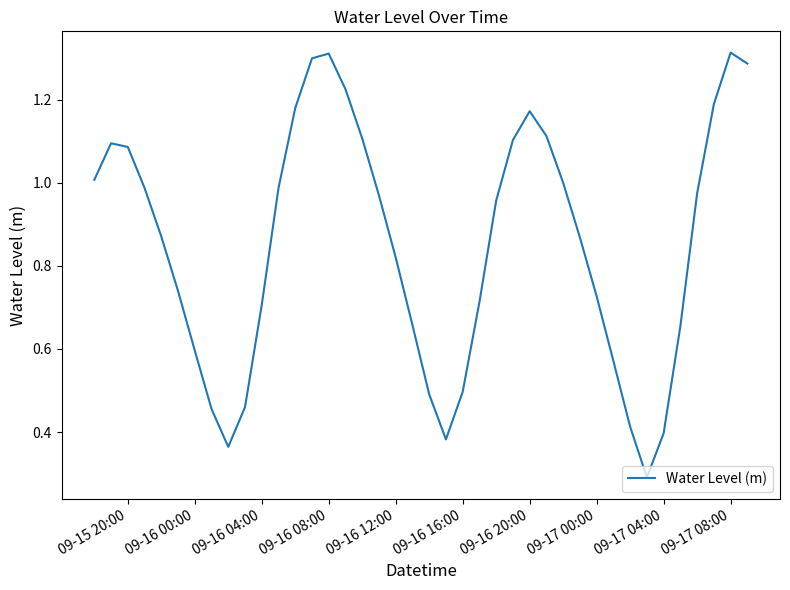

What is the minimum value shown in the chart?

0.3